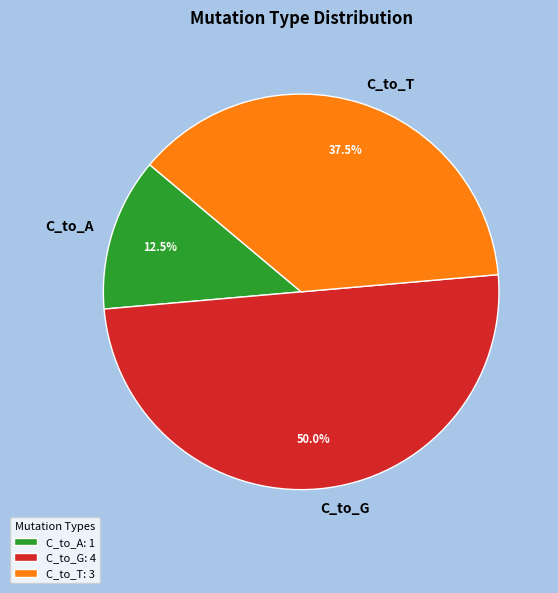

Is the sum of C_to_T and C_to_G greater than half?

Yes